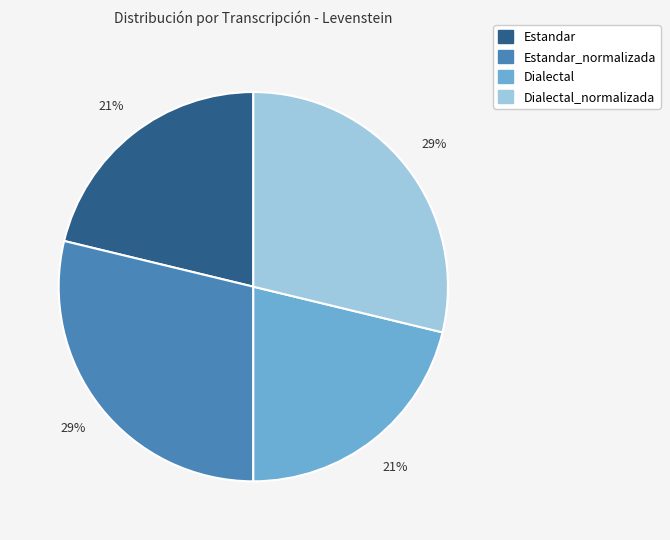

To the nearest percent, what is the difference between the largest and smallest slice percentages?

8%